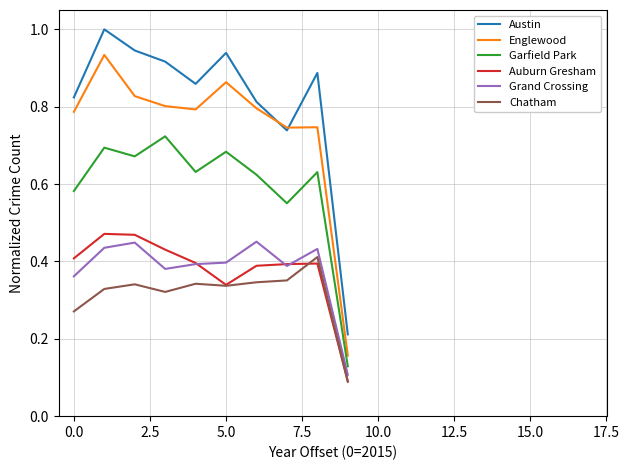

True or false: Austin and Auburn Gresham cross at least once.

False